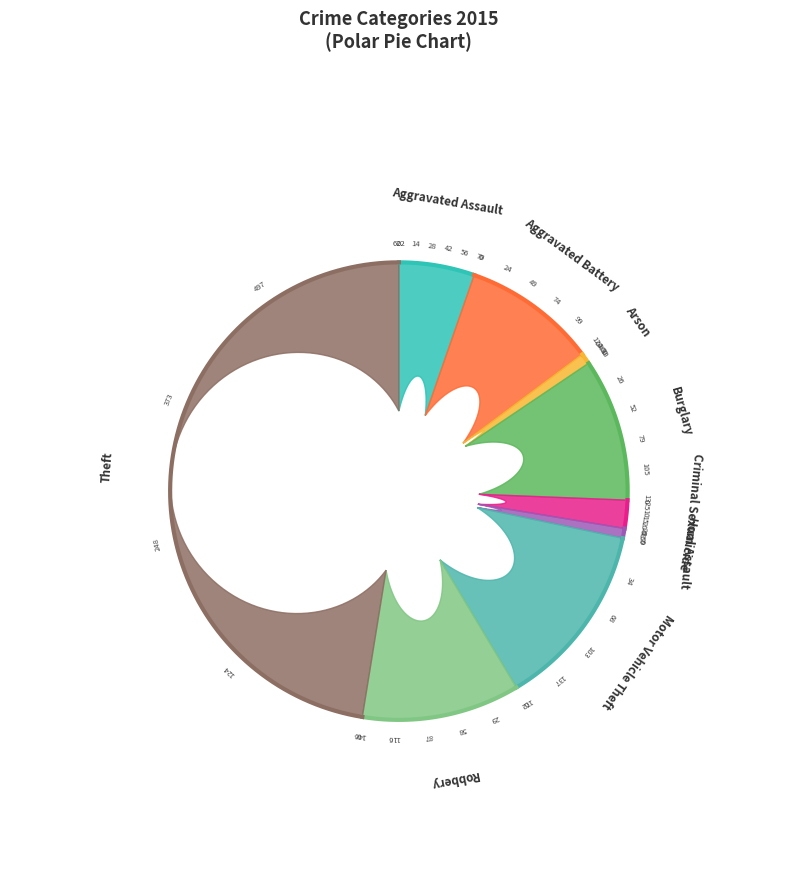

How many segments does this pie chart have?

9